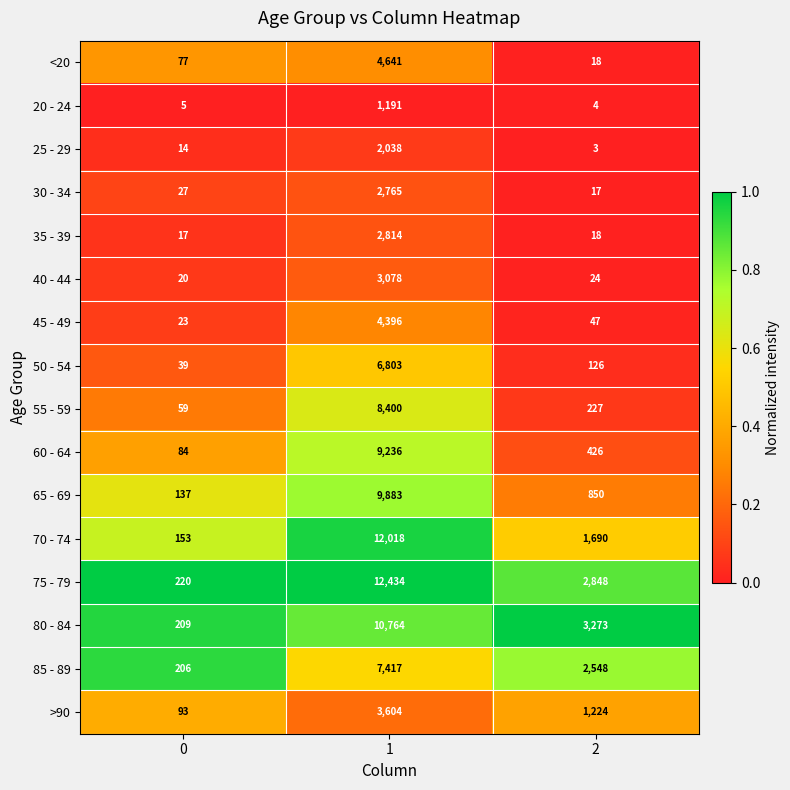

How many 80 - 84 values are between 209 and 10764?

3